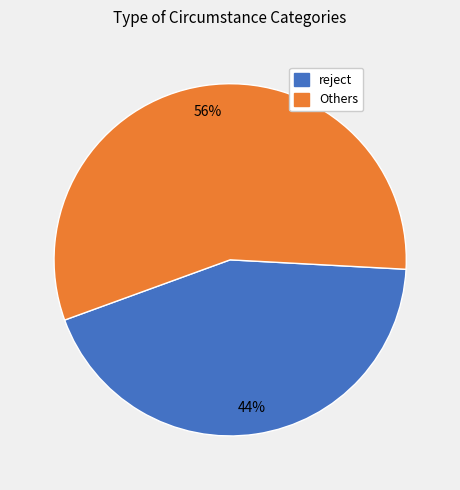

What is the smallest slice in the pie chart?

reject